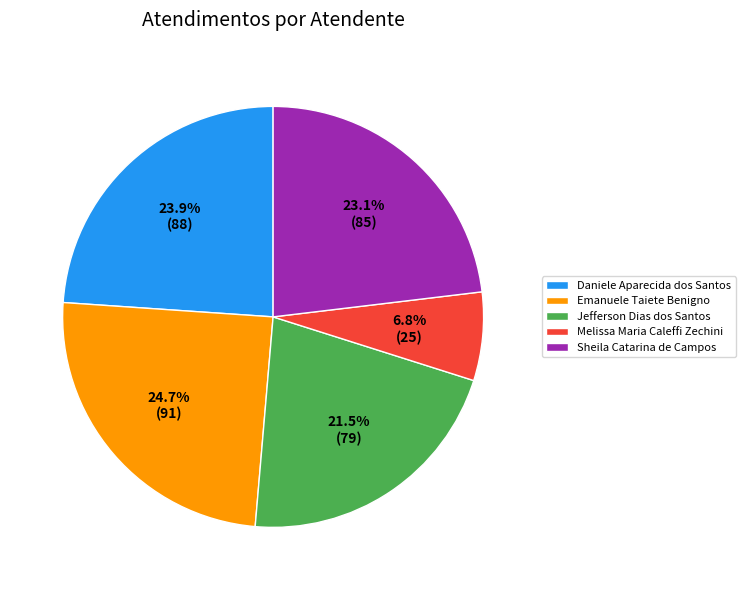

Is the sum of Daniele Aparecida dos Santos and Sheila Catarina de Campos greater than half?

No